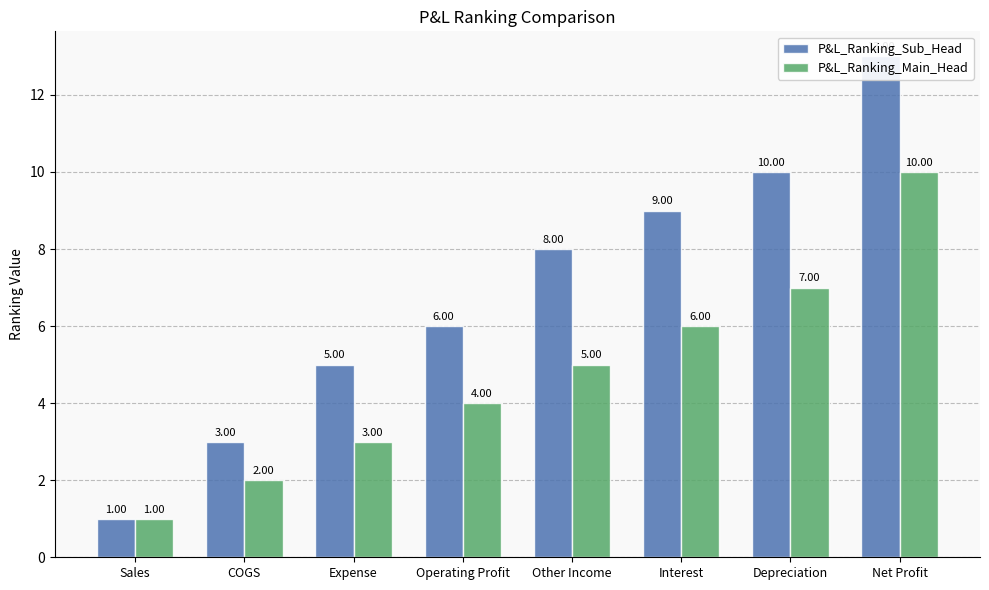

What is the value of the P&L_Ranking_Sub_Head bar at the 6th from the left?

9